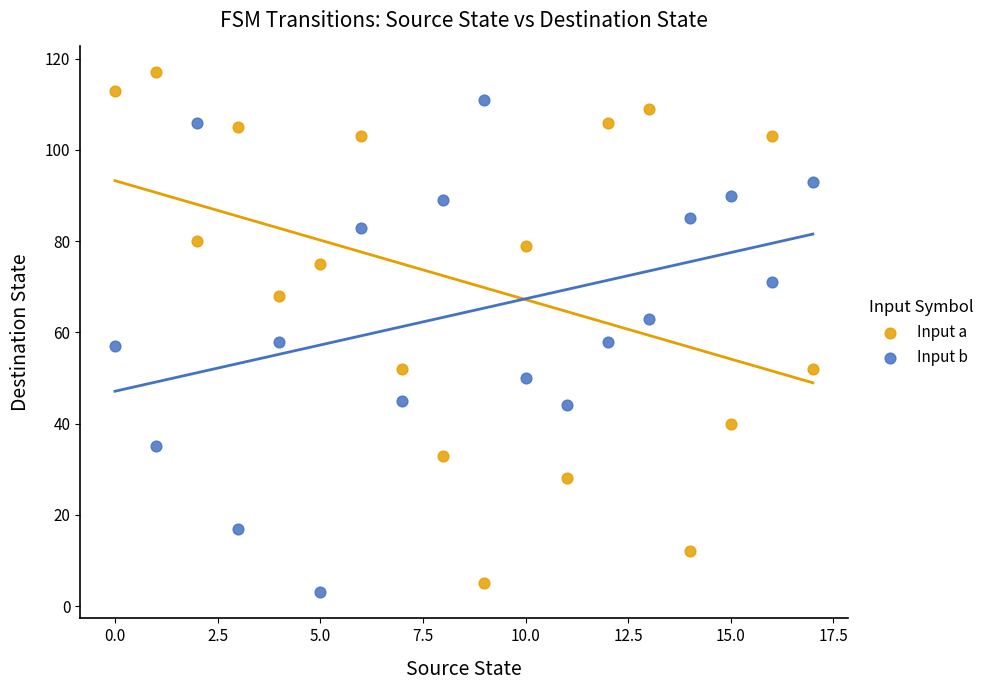

Which series reaches the maximum Y coordinate?

Input a